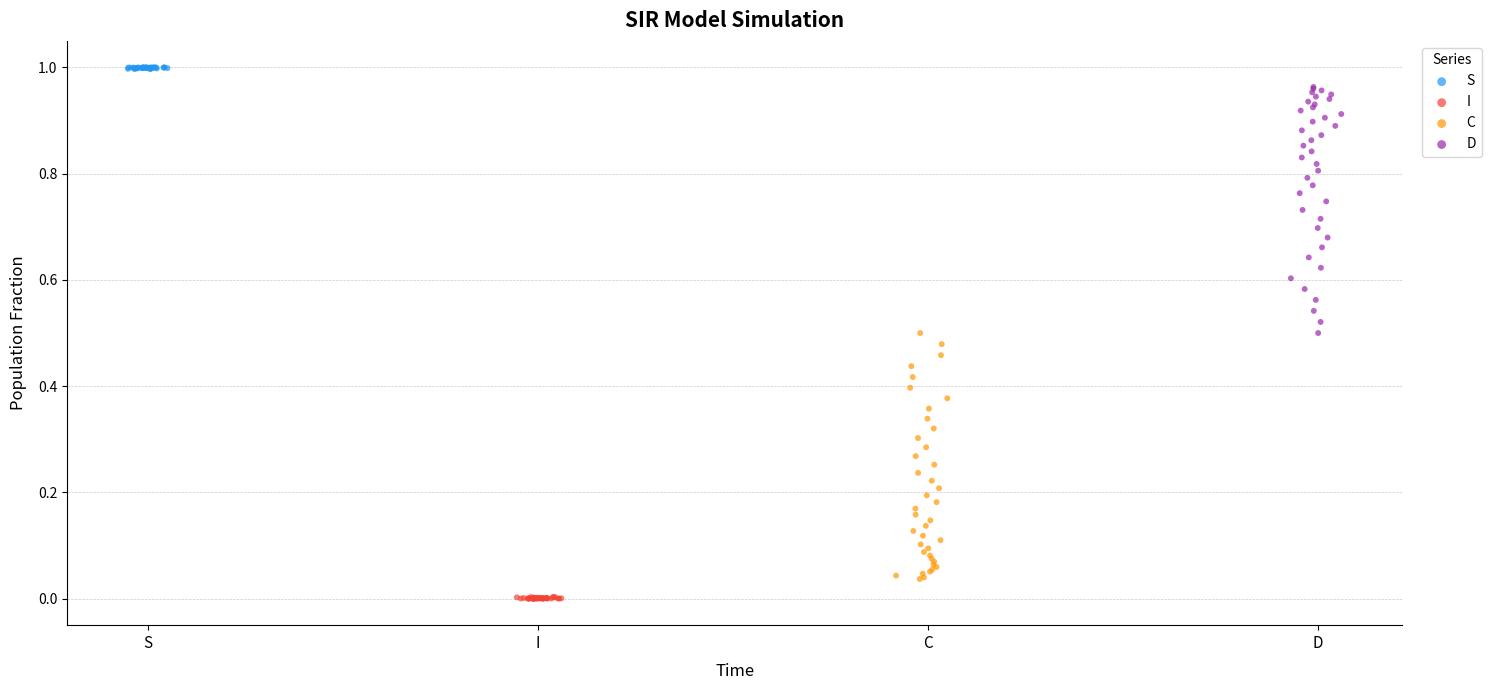

What are all the series names shown in the legend?

S, I, C, D